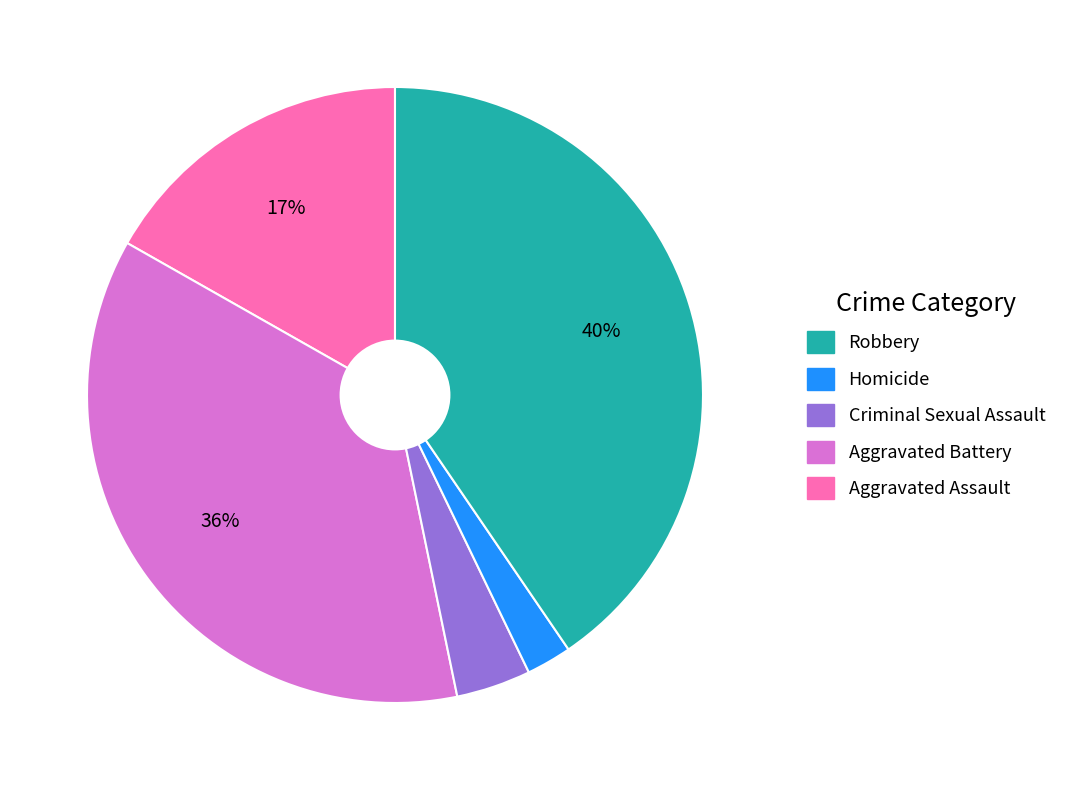

Does any single category account for the majority?

No